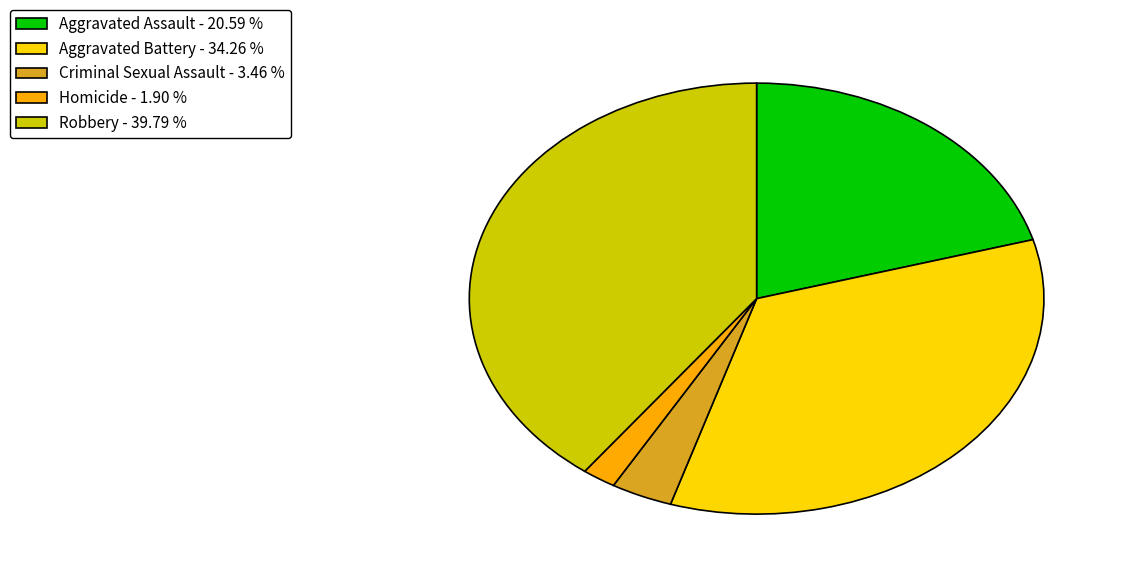

Combined, do Criminal Sexual Assault - 3.46 % and Aggravated Assault - 20.59 % account for over 50%?

No